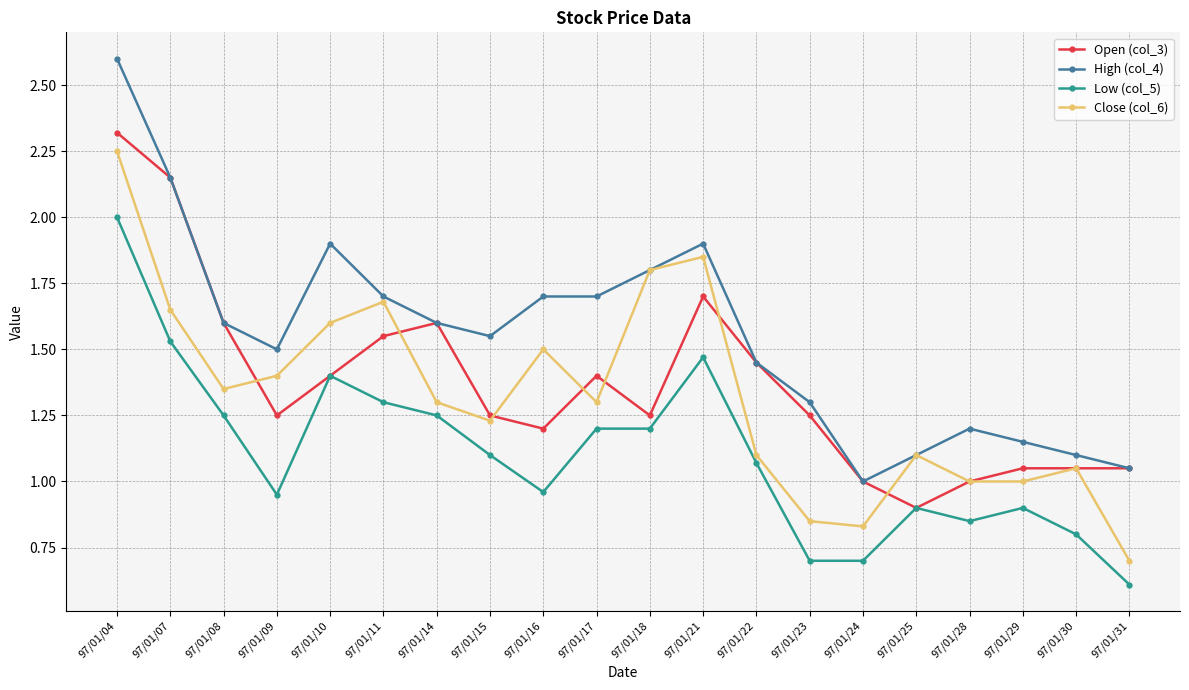

True or false: Open (col_3) and Close (col_6) intersect in this chart.

True